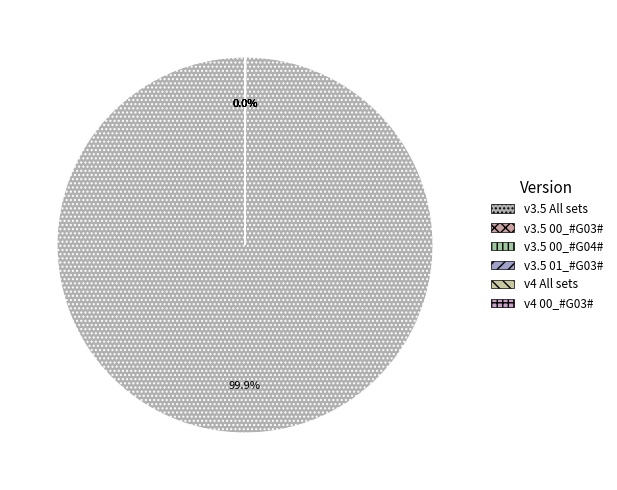

To the nearest percent, what percentage of the pie is v3.5 All sets?

100%